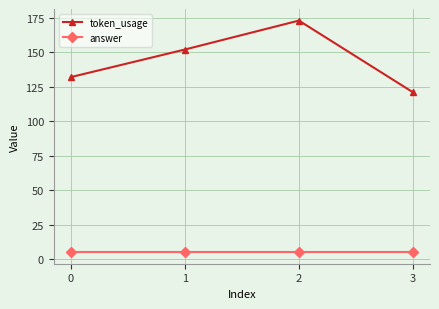

Is the value of token_usage at 0 greater than the value of answer at 2?

Yes